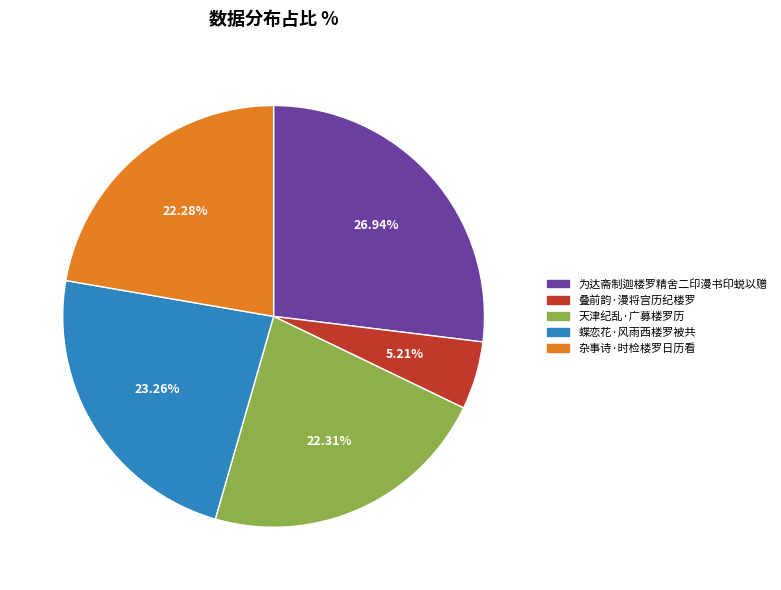

Between 天津纪乱·广募楼罗历 and 蝶恋花·风雨西楼罗被共, which is larger?

蝶恋花·风雨西楼罗被共